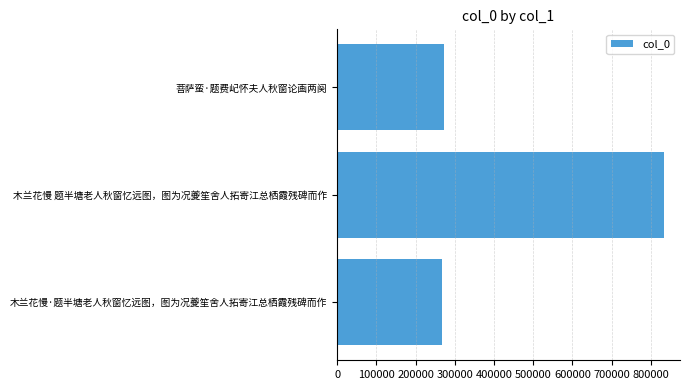

Which label corresponds to the largest value in the chart?

木兰花慢 题半塘老人秋窗忆远图，图为况夔笙舍人拓寄江总栖霞残碑而作